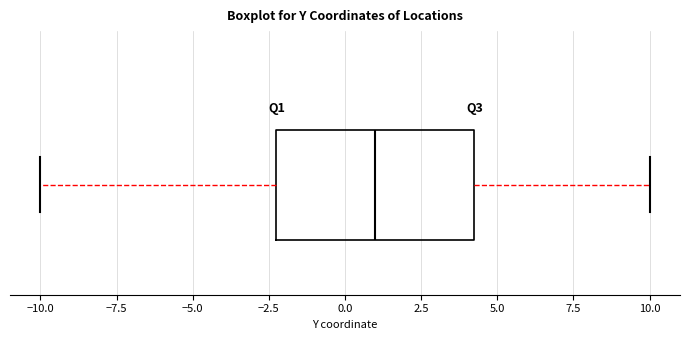

Transcribe this box plot: give where the median line is, the range the box spans, and where the two whiskers end, as read against the x-axis. The values are not printed on the chart, so give them approximately, as read against the axis.

median 1.0, box -2.0 to 4.5, whiskers -10.0 to 10.0